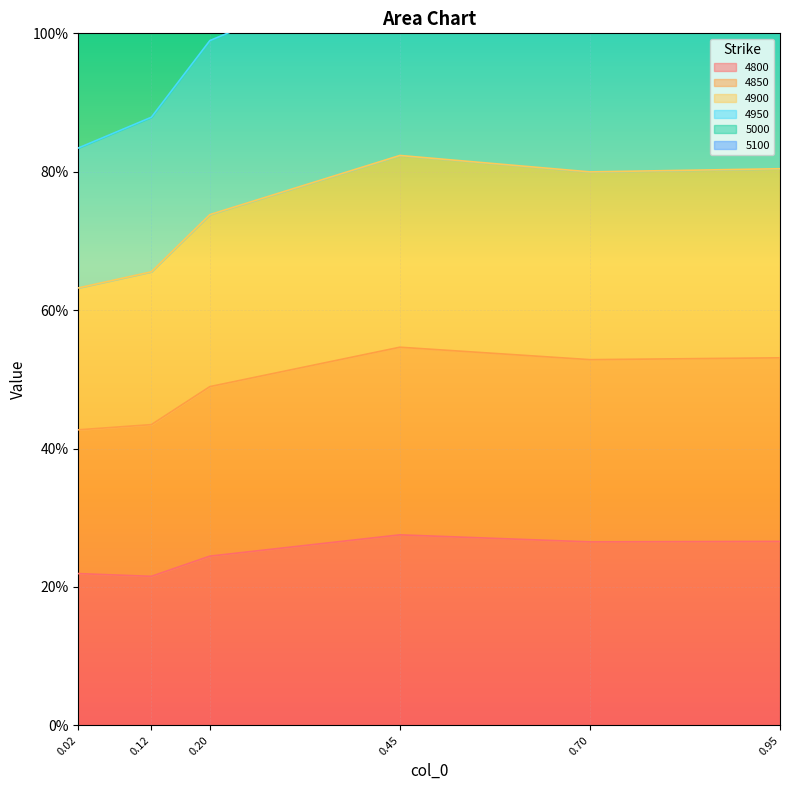

The value of 4950 at 0.02 is 1.3. True or false?

True